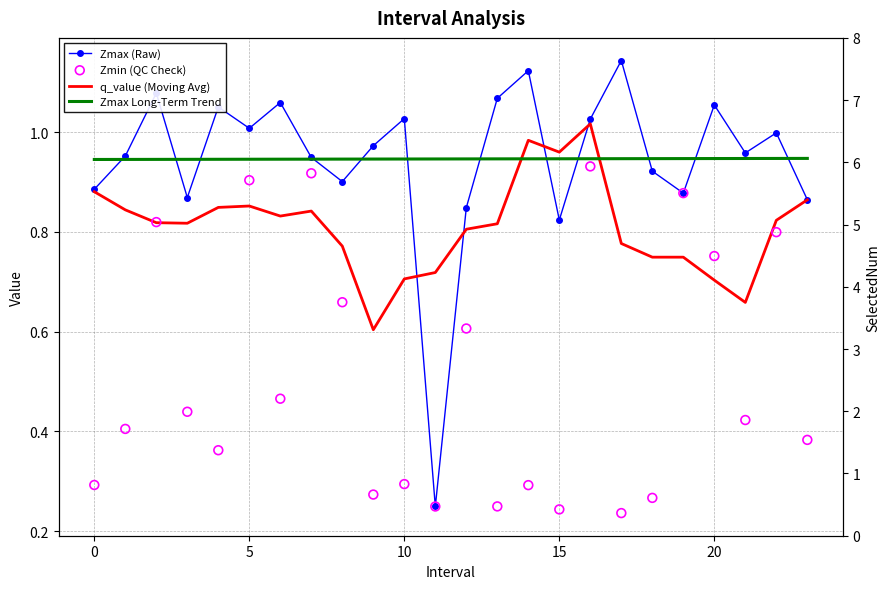

Is the value of Zmin (QC Check) at 20 greater than the value of Zmax (Raw) at 18?

No